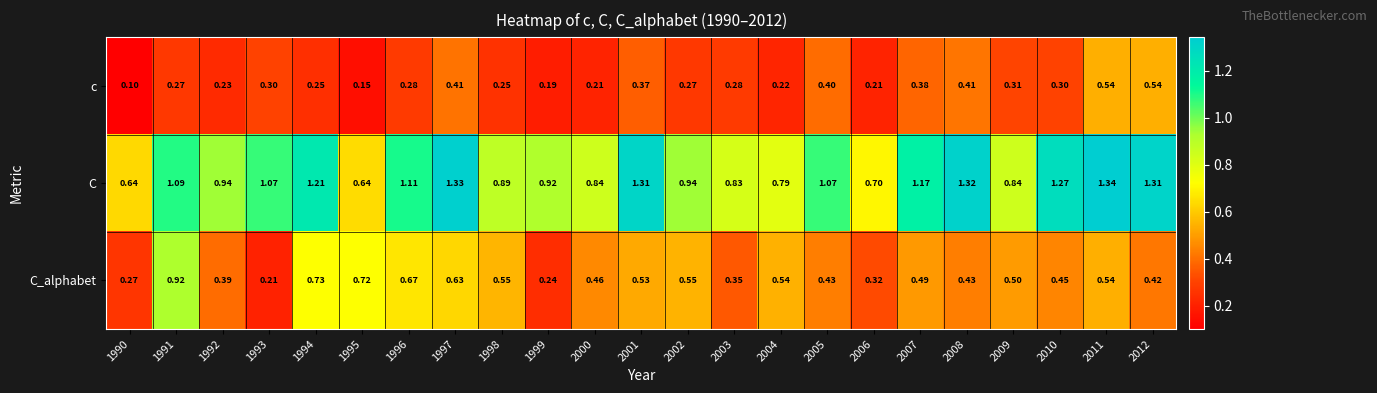

Is the value of C at 2012 greater than the value of C_alphabet at 2011?

Yes